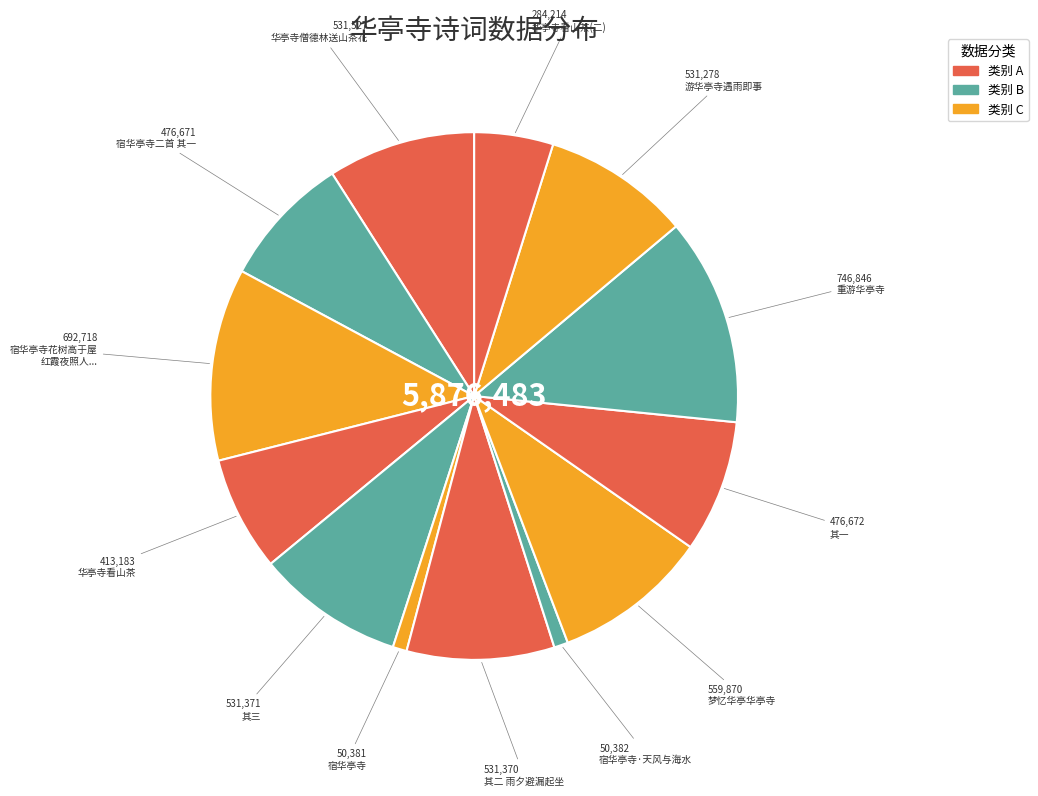

Does any single category account for the majority?

No